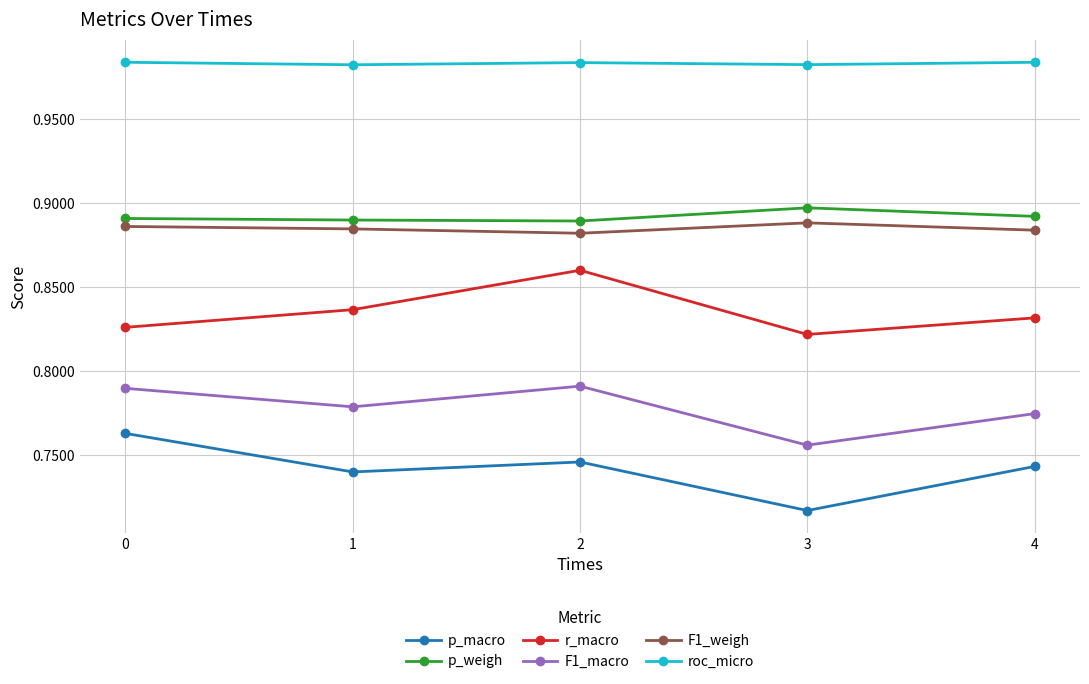

Rank the series by their maximum value, from highest to lowest.

roc_micro, p_weigh, F1_weigh, r_macro, F1_macro, p_macro